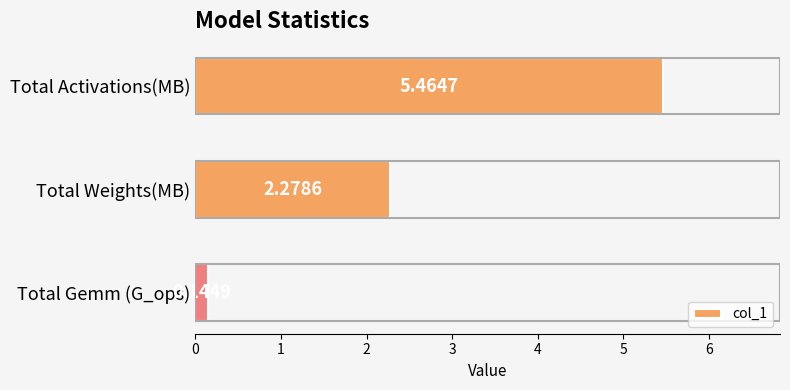

At which label is the value closest to 2?

Total Weights(MB)